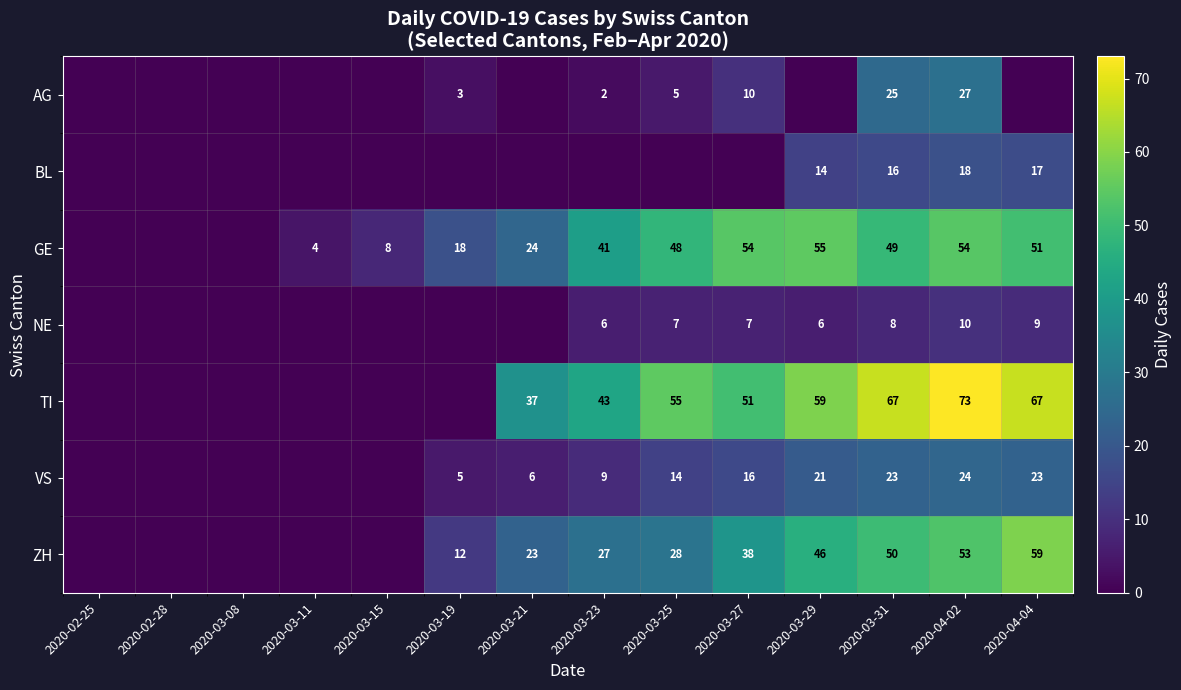

Between 2020-03-15 and 2020-03-23, which is larger?

2020-03-23